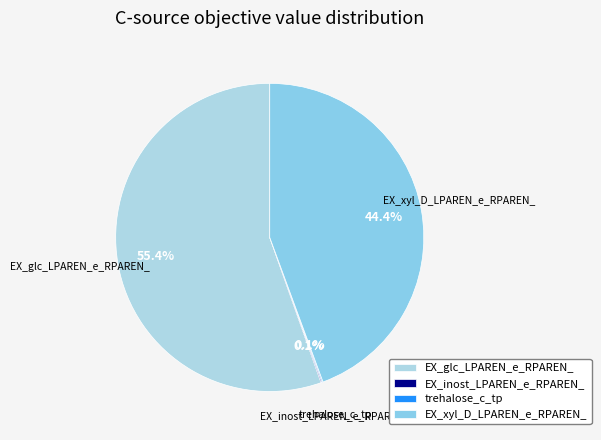

To the nearest percent, what portion does EX_xyl_D_LPAREN_e_RPAREN_ represent?

44%